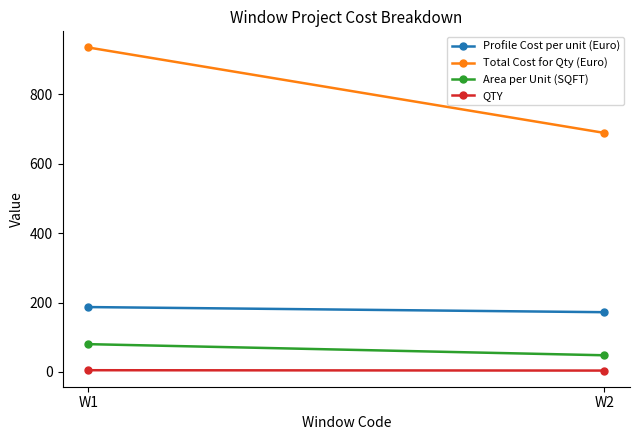

Which category has the lowest value in the Area per Unit (SQFT) series?

W2